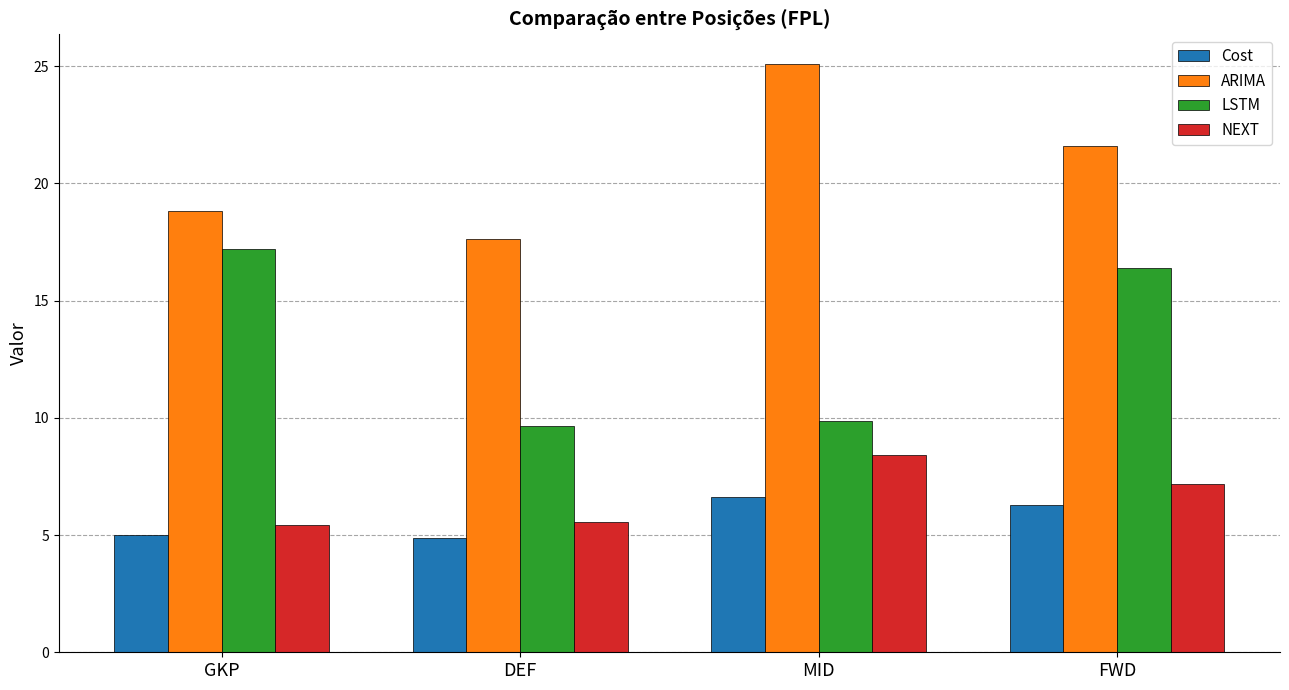

True or false: Cost has a value of 6.6 at MID.

True